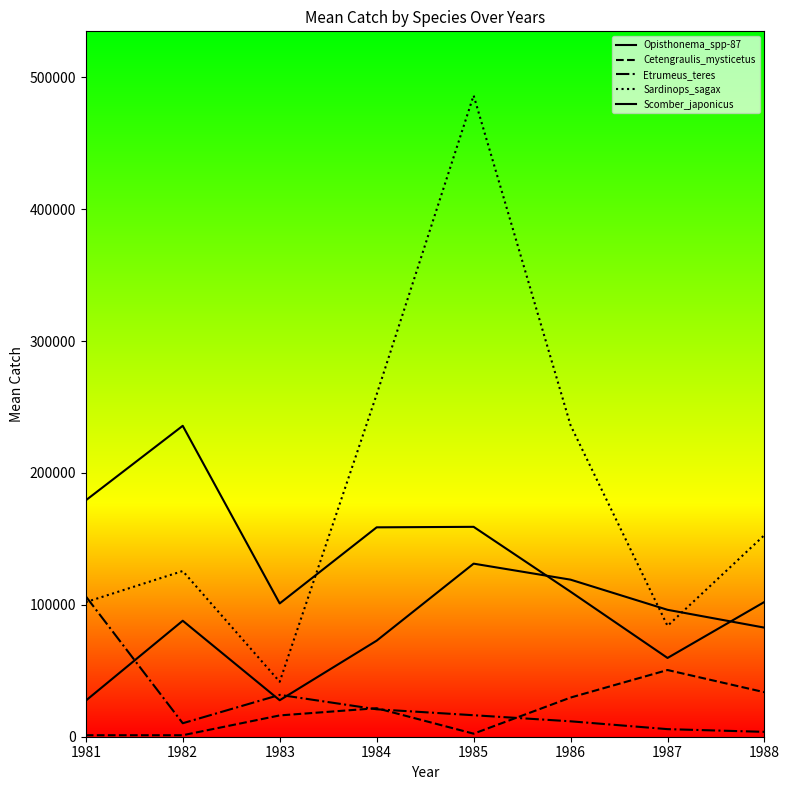

Does the chart have visible grid lines?

No